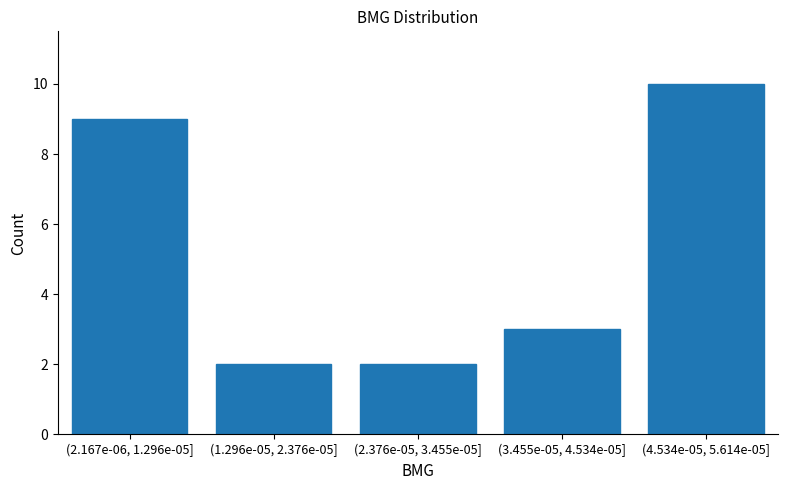

Reading left to right, transcribe all the data shown in this chart.

(2.167e-06, 1.296e-05]=9	(1.296e-05, 2.376e-05]=2	(2.376e-05, 3.455e-05]=2	(3.455e-05, 4.534e-05]=3	(4.534e-05, 5.614e-05]=10